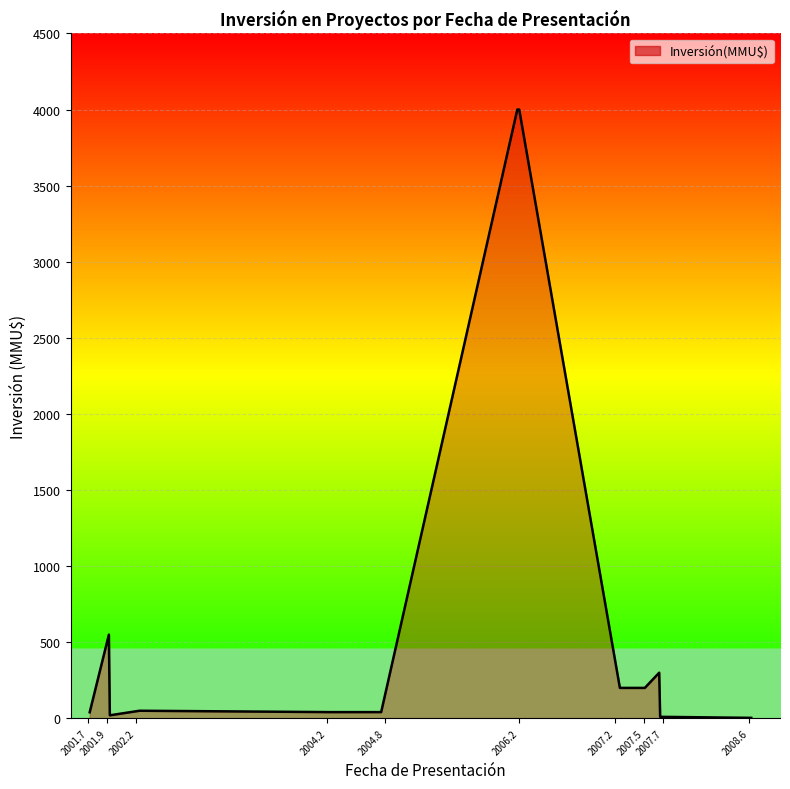

What is the greatest value displayed?

4000.0